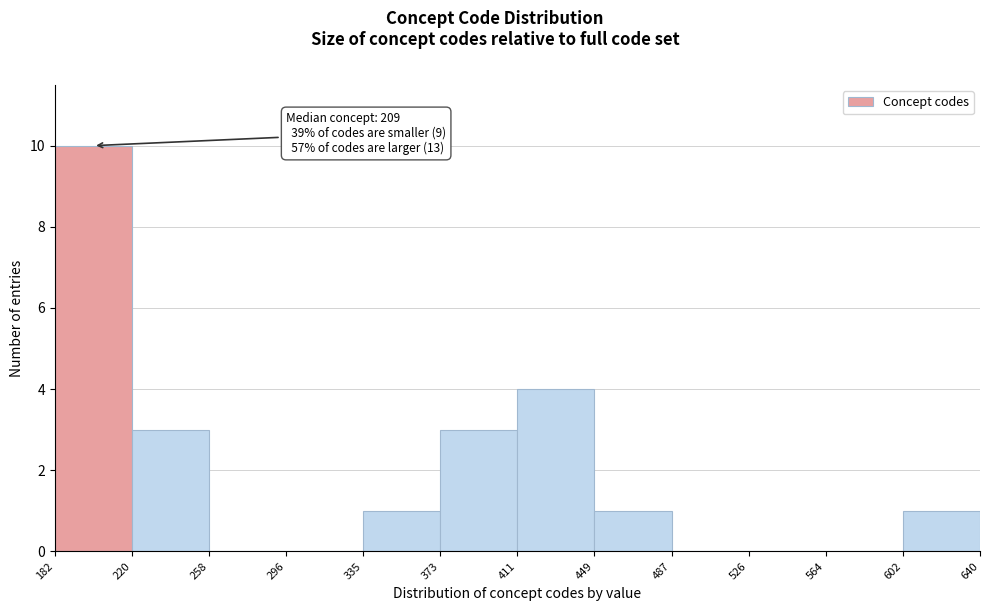

Over which range of the x-axis is the bar tallest?

182 to 220